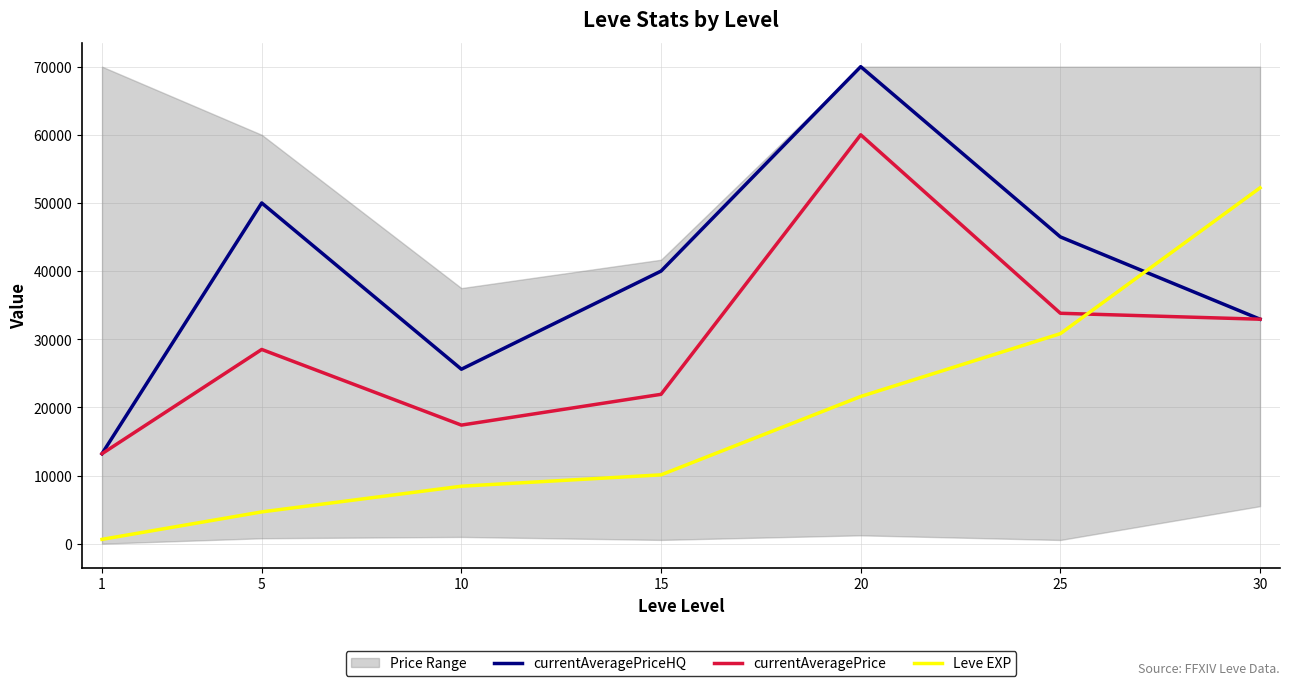

What is the average value of the currentAveragePrice series?

29681